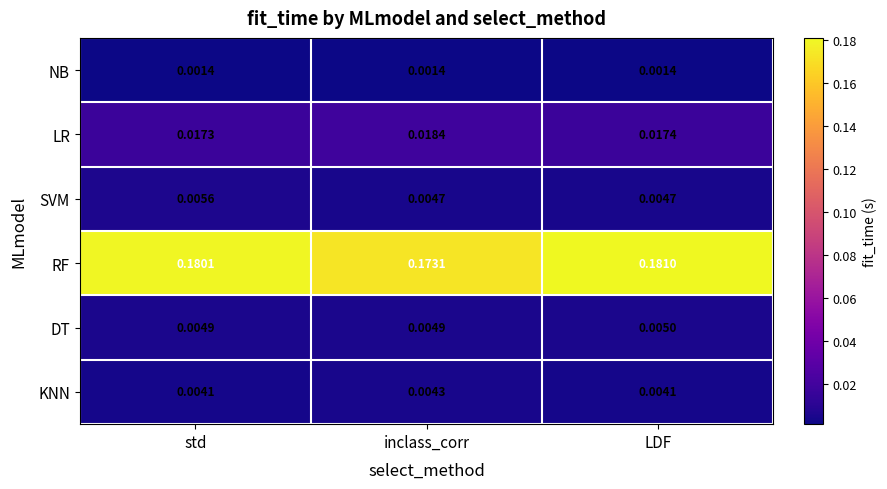

At which label is LR closest to 0?

std